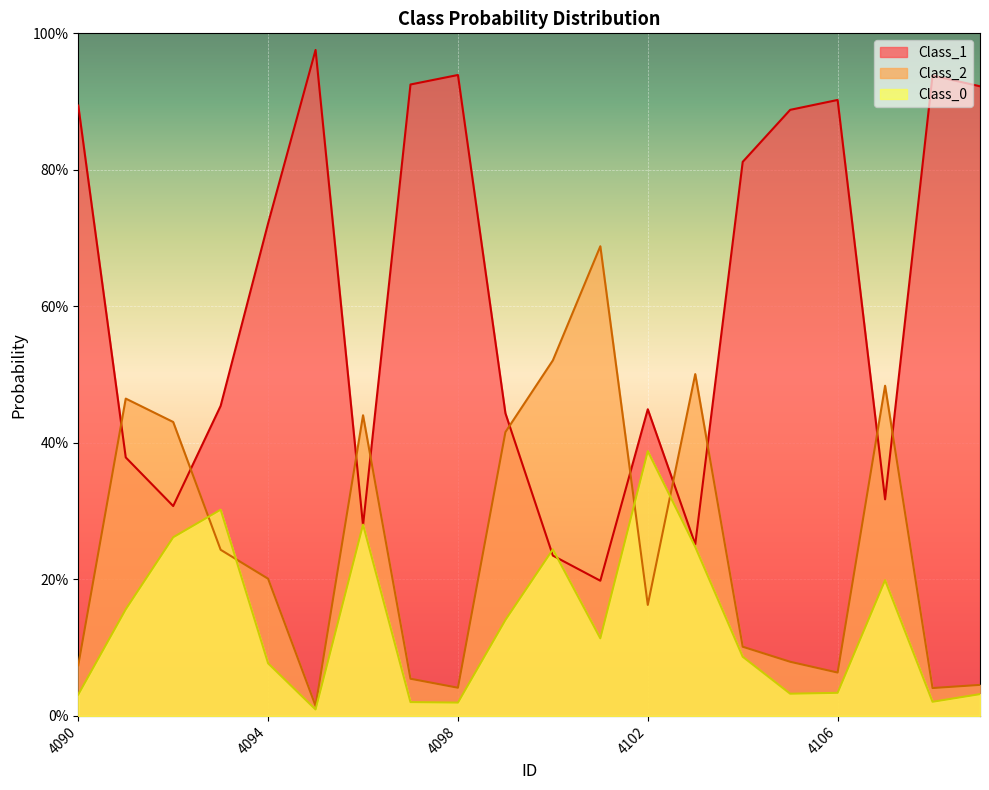

Reading left to right, extract all data points from this chart.

Class_1: 4090=0.9	4091=0.4	4092=0.3	4093=0.5	4094=0.7	4095=1.0	4096=0.3	4097=0.9	4098=0.9	4099=0.4	4100=0.2	4101=0.2	4102=0.4	4103=0.3	4104=0.8	4105=0.9	4106=0.9	4107=0.3	4108=0.9	4109=0.9
Class_2: 4090=0.1	4091=0.5	4092=0.4	4093=0.2	4094=0.2	4095=0.0	4096=0.4	4097=0.1	4098=0.0	4099=0.4	4100=0.5	4101=0.7	4102=0.2	4103=0.5	4104=0.1	4105=0.1	4106=0.1	4107=0.5	4108=0.0	4109=0.0
Class_0: 4090=0.0	4091=0.2	4092=0.3	4093=0.3	4094=0.1	4095=0.0	4096=0.3	4097=0.0	4098=0.0	4099=0.1	4100=0.2	4101=0.1	4102=0.4	4103=0.2	4104=0.1	4105=0.0	4106=0.0	4107=0.2	4108=0.0	4109=0.0